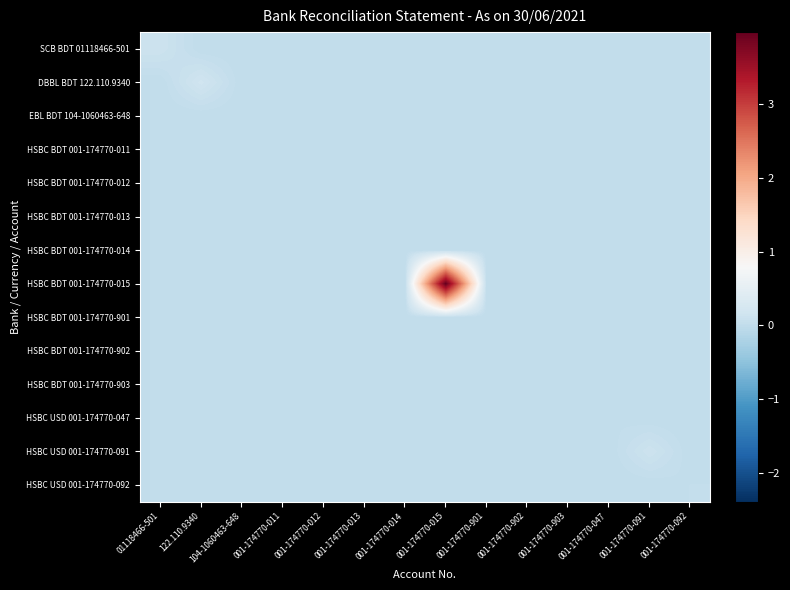

Which series has the largest total across all categories?

HSBC BDT 001-174770-015